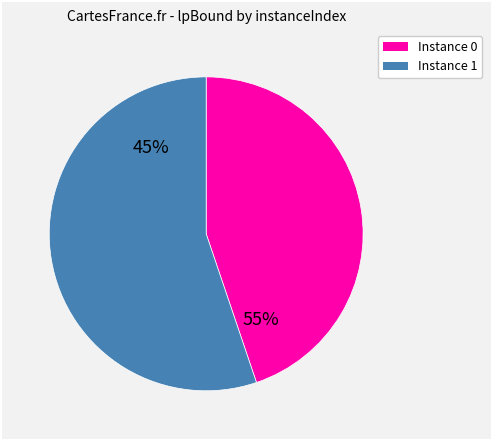

To the nearest percent, what is the difference between the 1 and 0 slice percentages?

10%